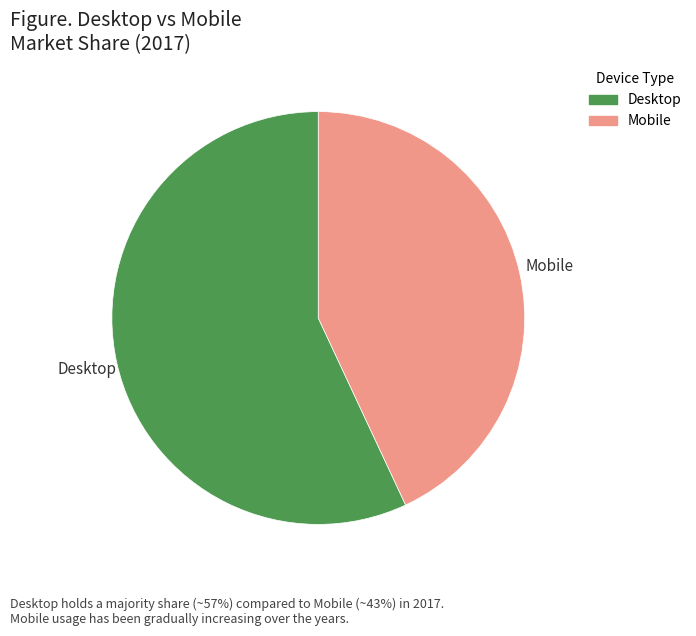

Approximately how many times larger is the value at Desktop compared to Mobile?

1.3